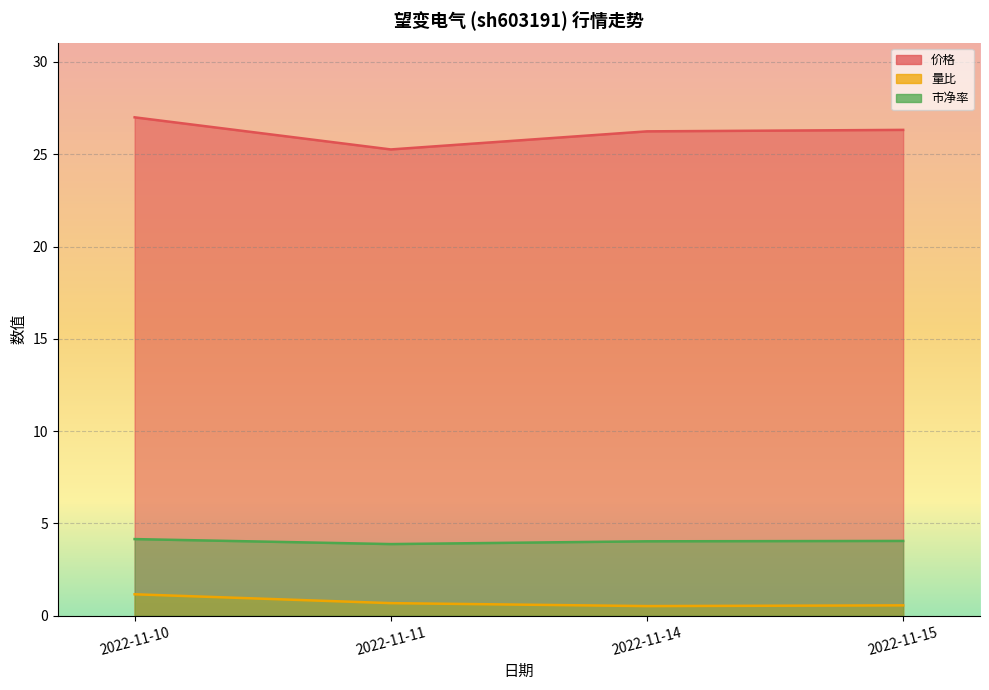

Is the value of 价格 at 2022-11-15 greater than the value of 量比 at 2022-11-11?

Yes